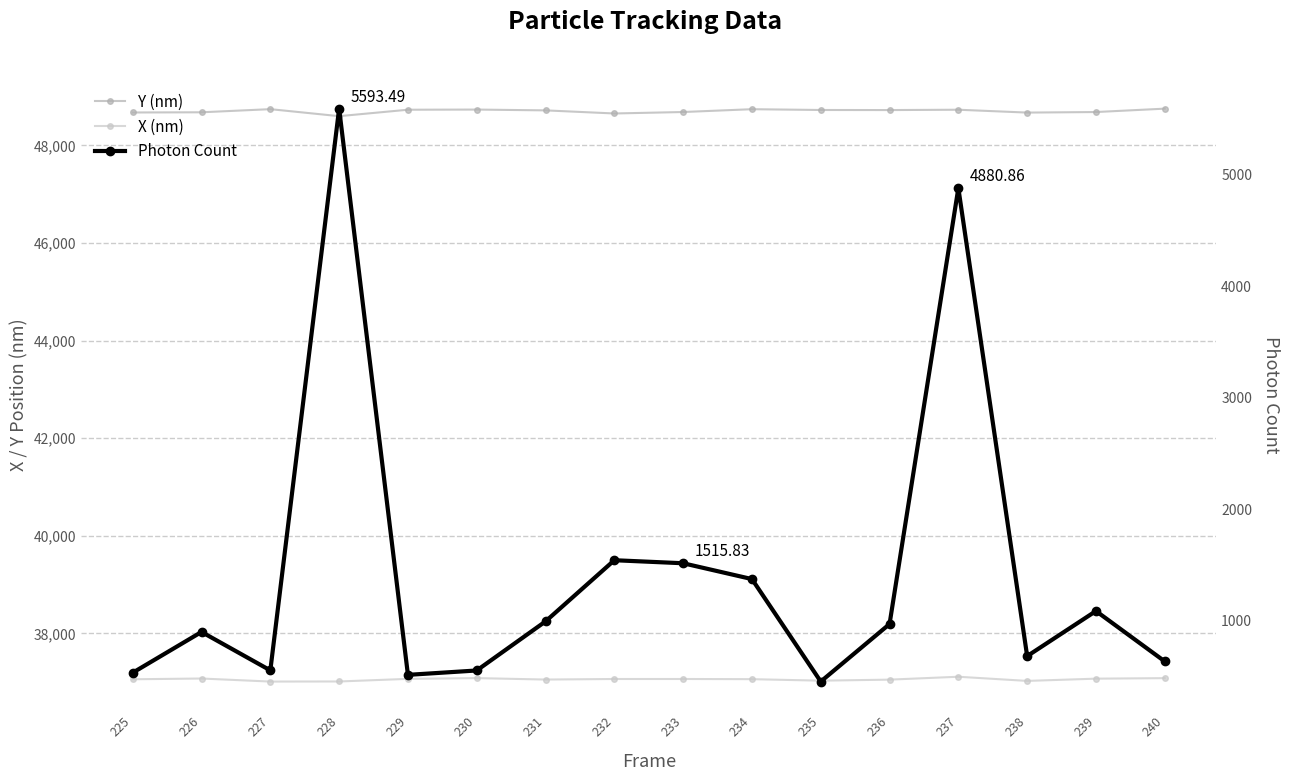

Where is the first local maximum for Photon Count?

226